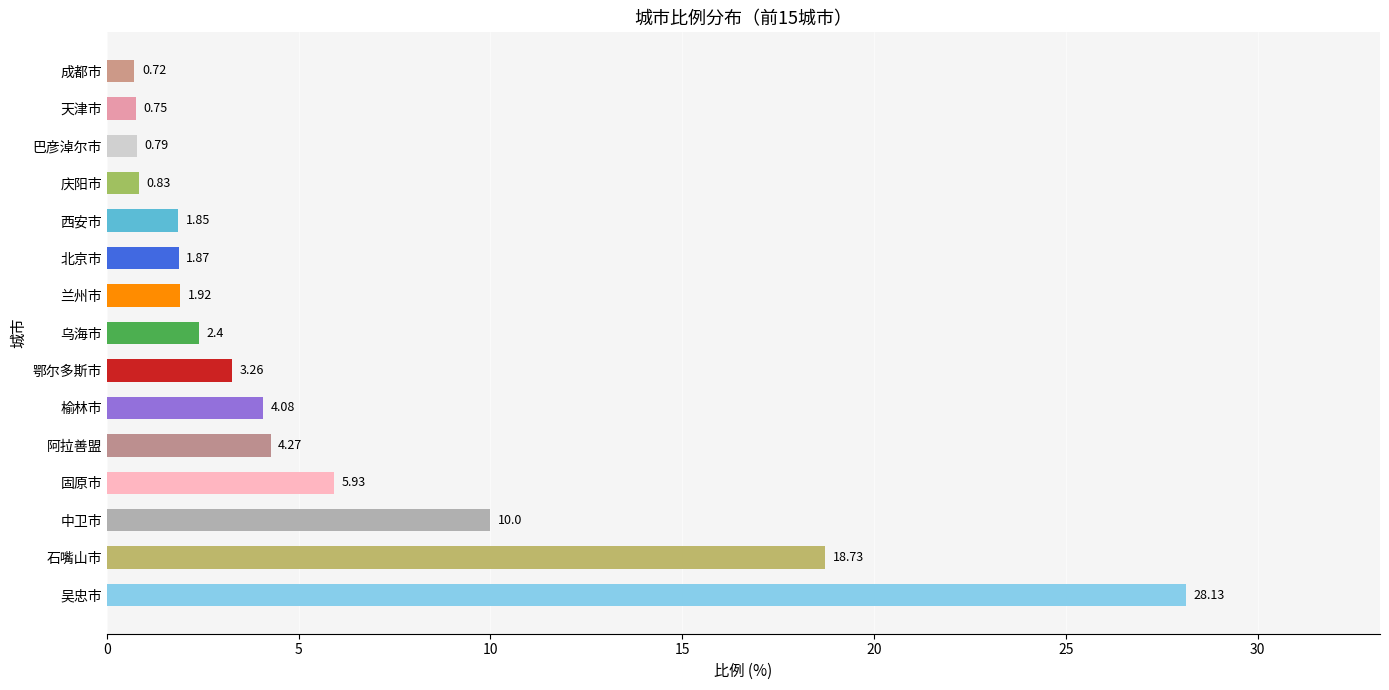

Where is the data nearest to the value 14?

中卫市